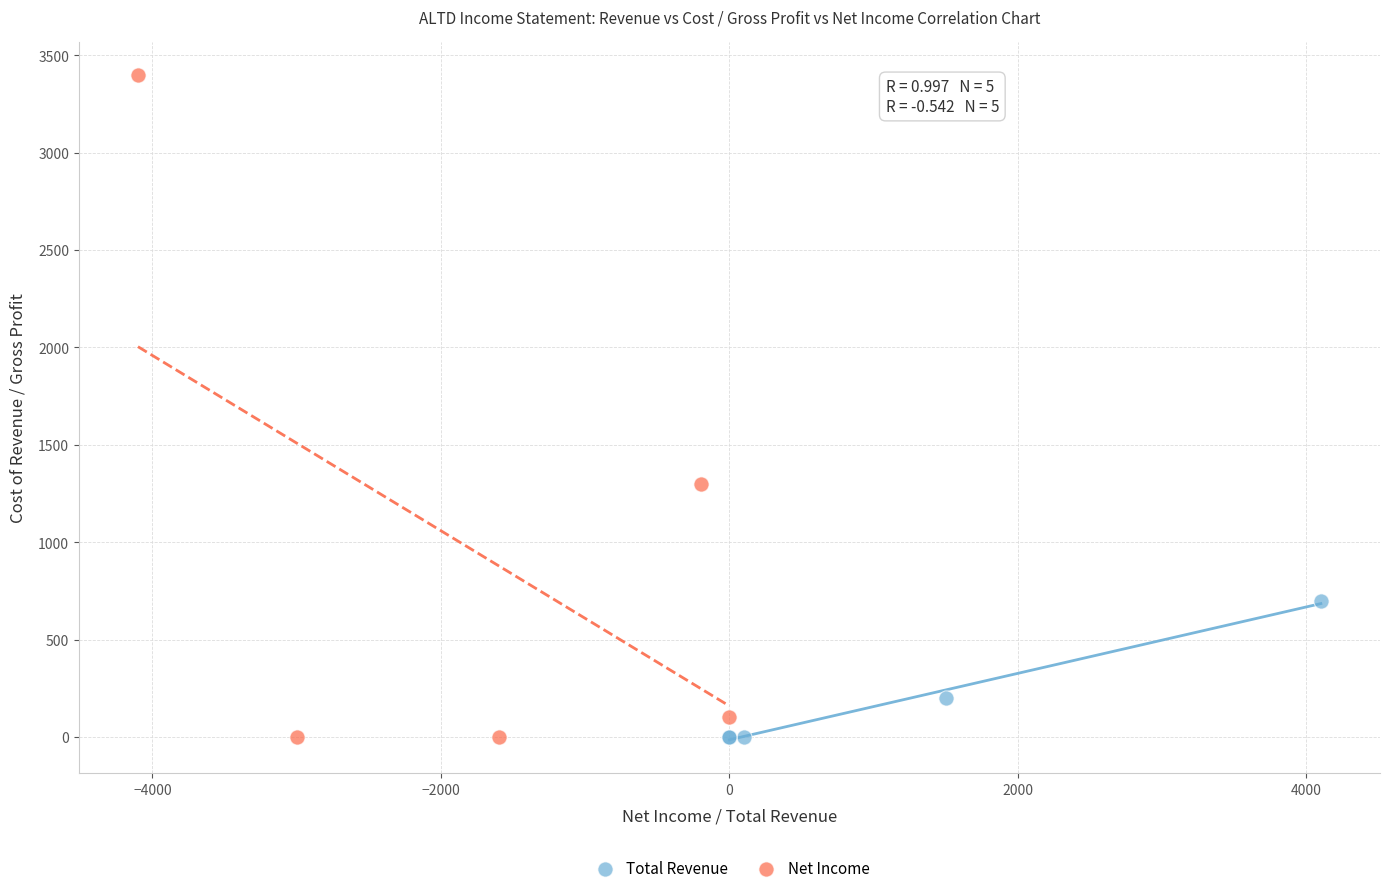

What are all the series names shown in the legend?

Total Revenue, Net Income